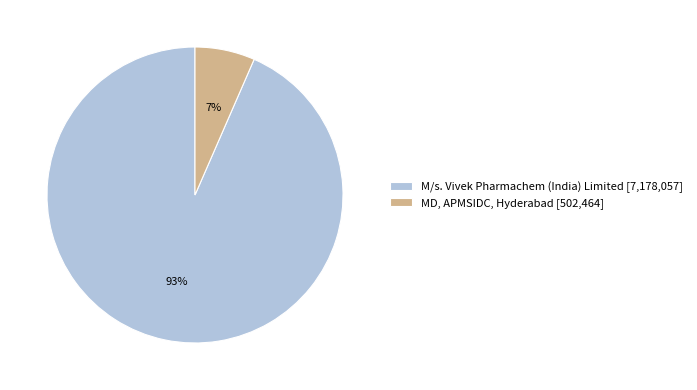

To the nearest percent, what is the average slice percentage?

50%